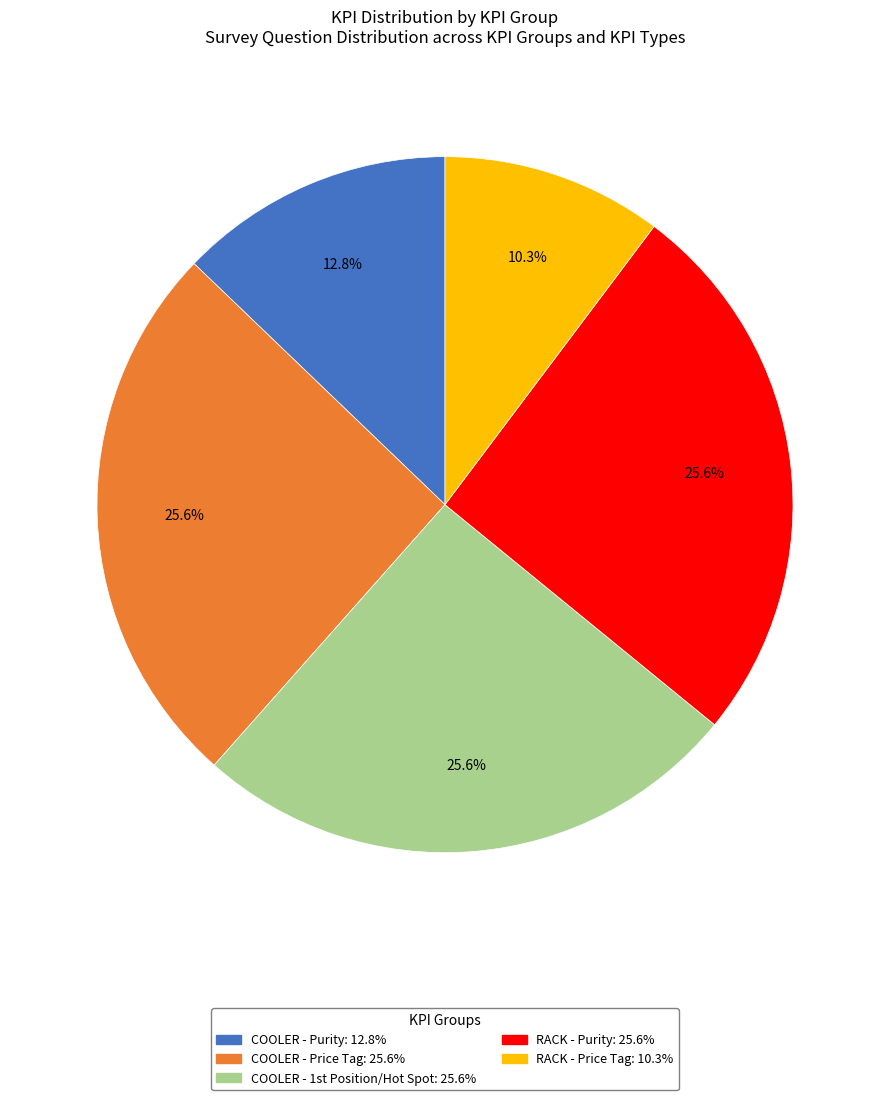

Does any single category account for the majority?

No